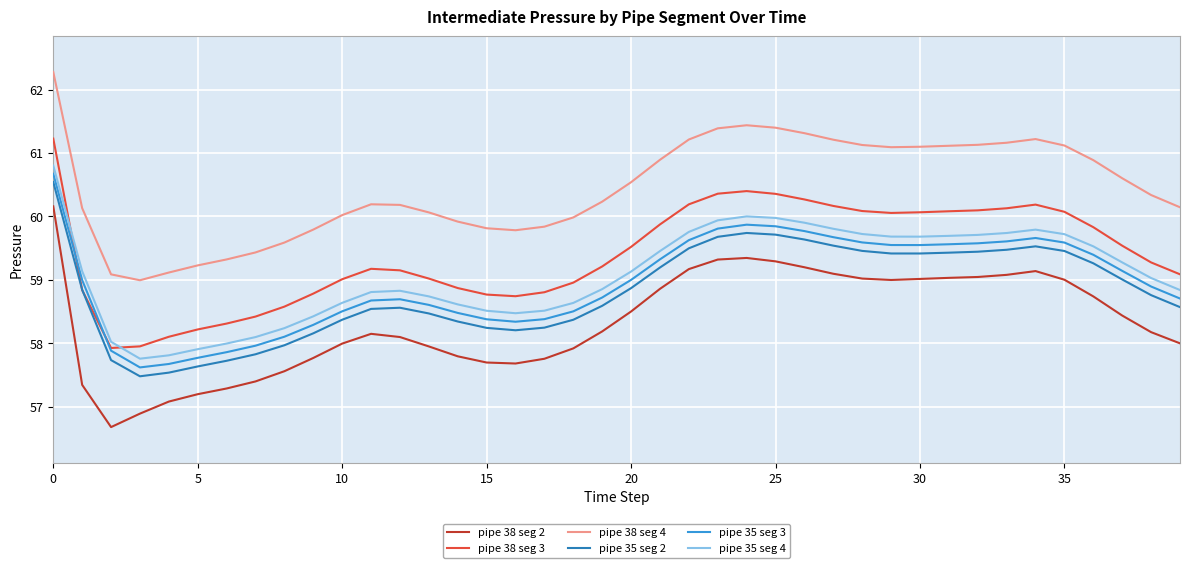

True or false: pipe 35 seg 3 and pipe 38 seg 4 intersect in this chart.

False